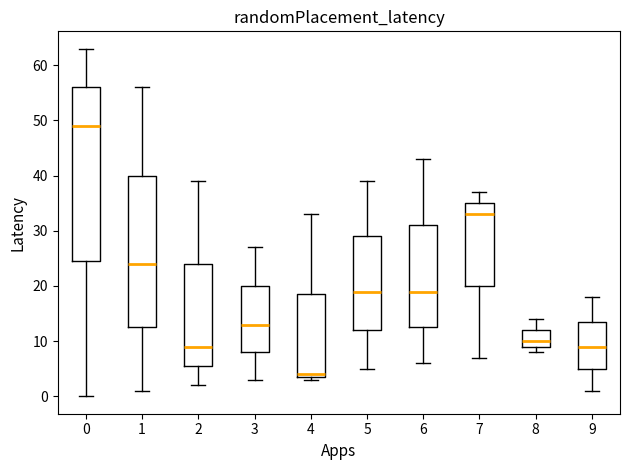

Where does the upper whisker of the box at x = 2 end on the y-axis? The values are not printed on the chart, so give them approximately, as read against the axis.

39